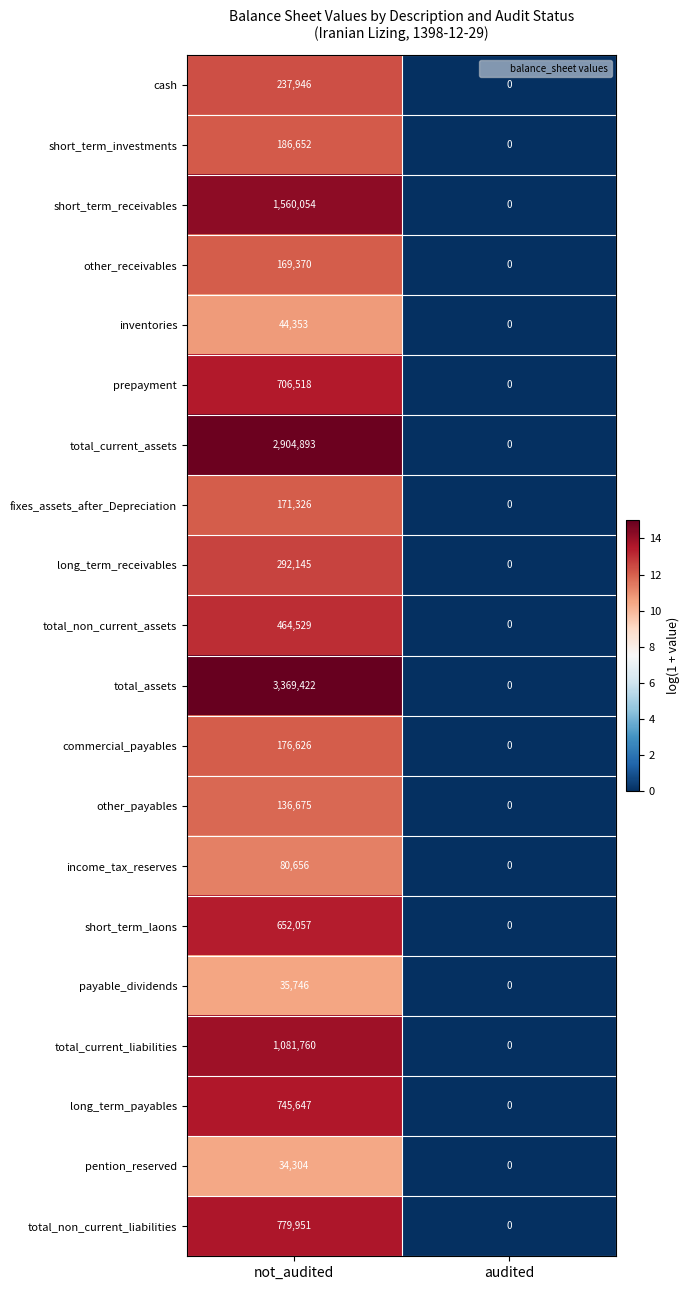

The value of income_tax_reserves at not_audited is 34832. True or false?

False